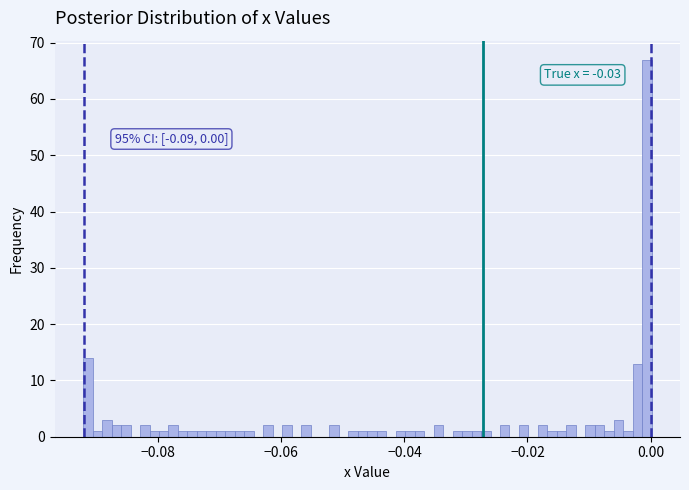

Around what value on the x-axis is the tallest bar? Give the approximate position of its centre, as read against the axis.

0.000